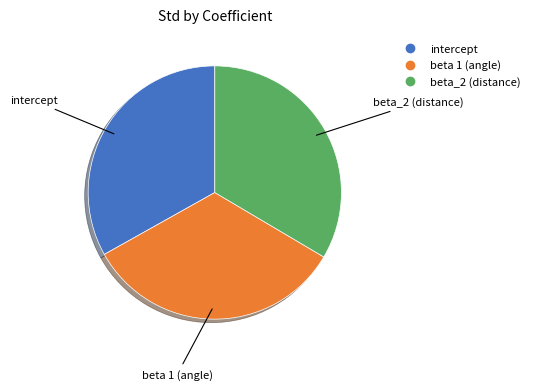

The beta 1 (angle) slice represents 33% of the pie. True or false?

True